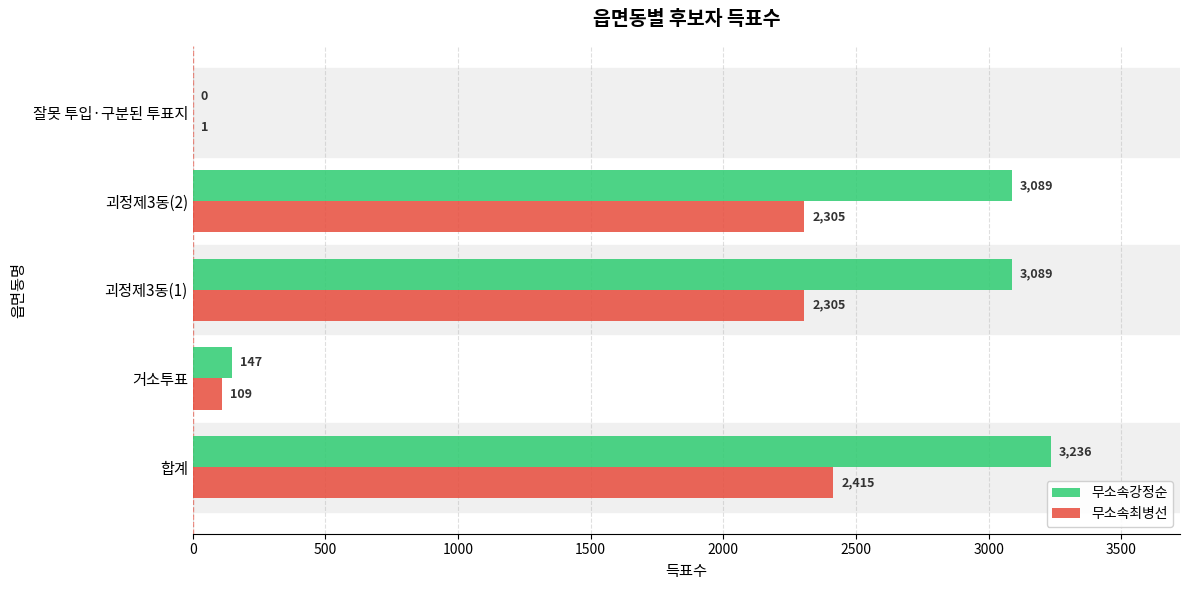

At which label is 무소속강정순 closest to 1618?

거소투표